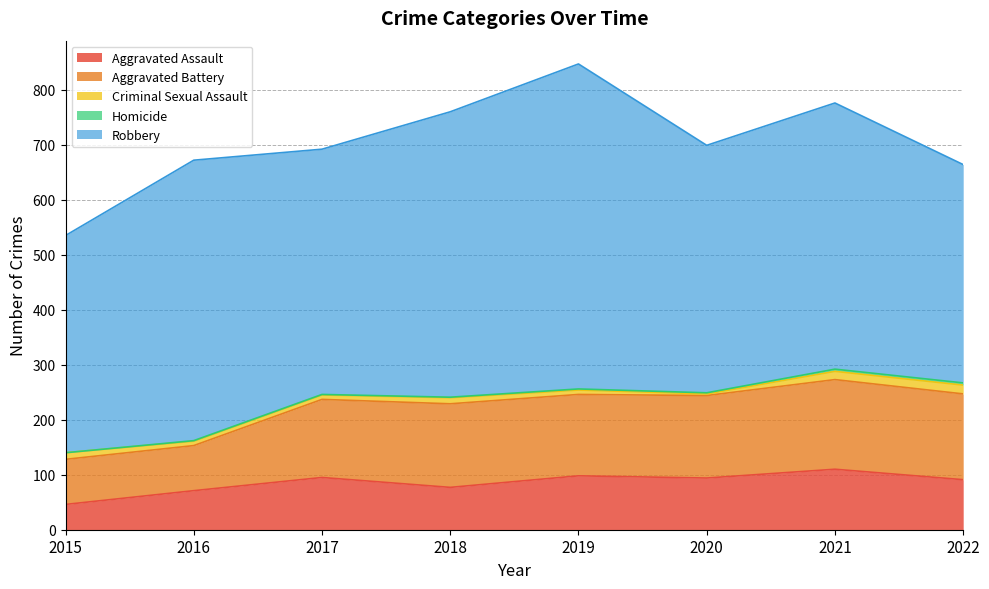

What is the highest value of the Aggravated Battery series?

163